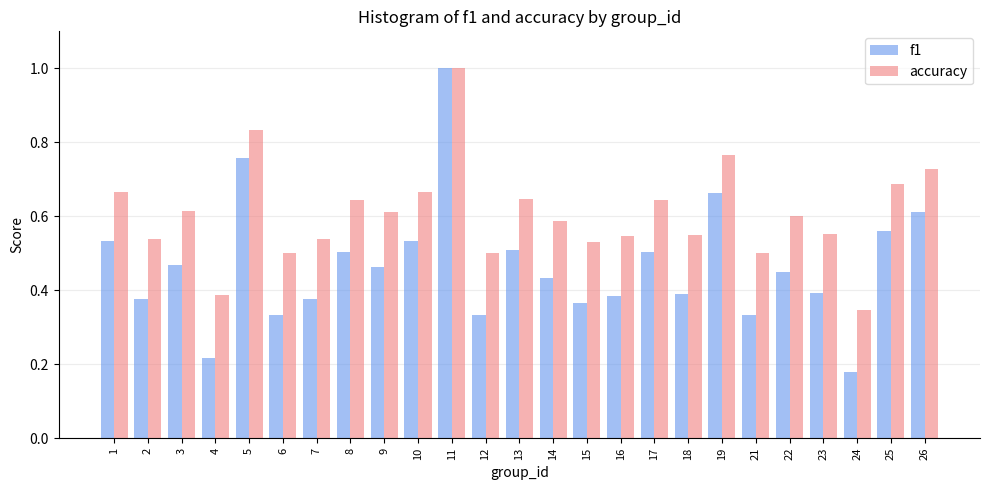

Rank the series by their average value, from highest to lowest.

accuracy, f1